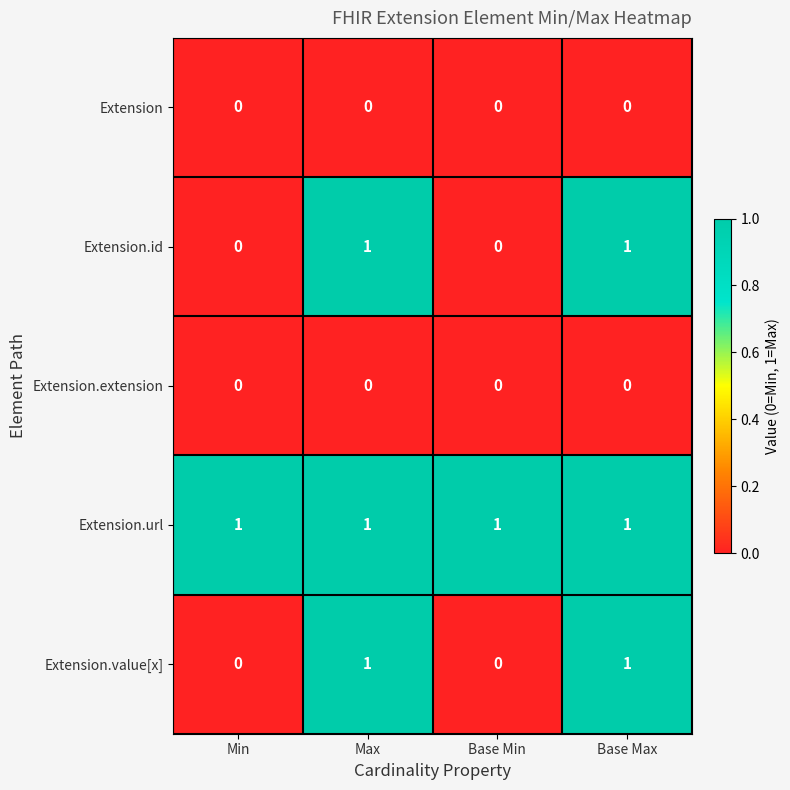

Is the value of Extension.value[x] at Max greater than the value of Extension.extension at Base Max?

Yes